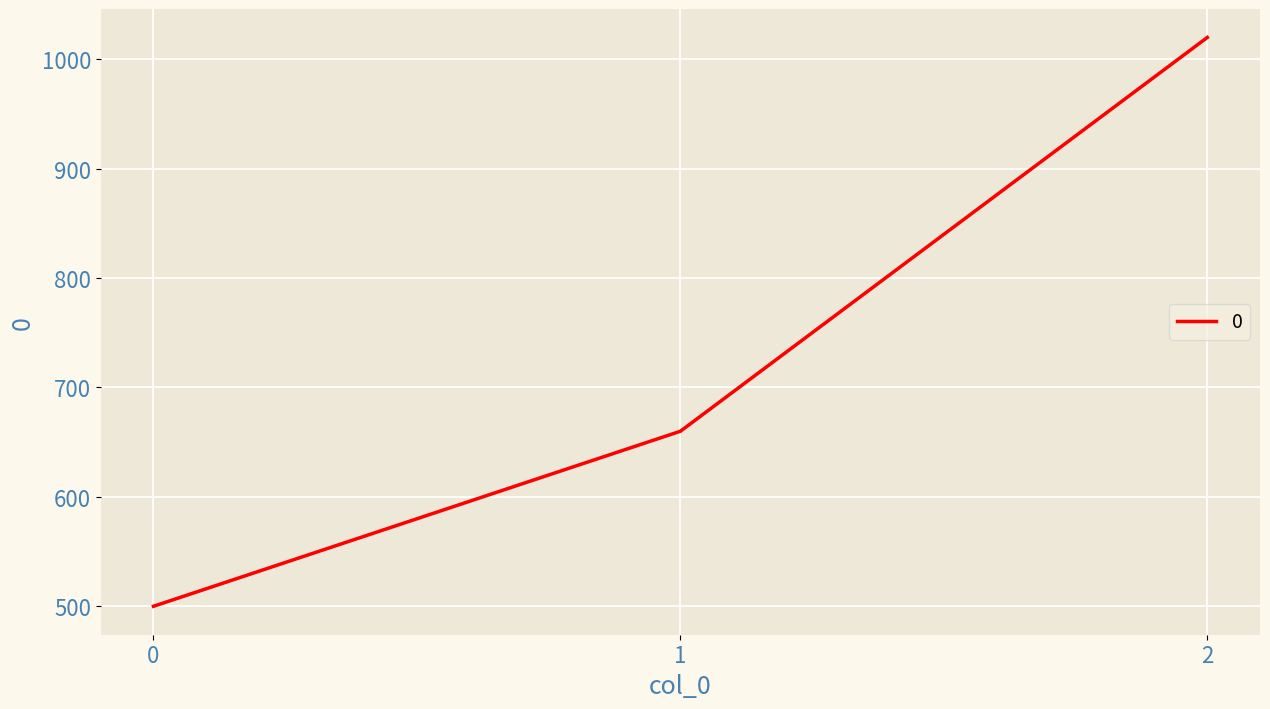

What is the difference between the values at 2 and 1?

360